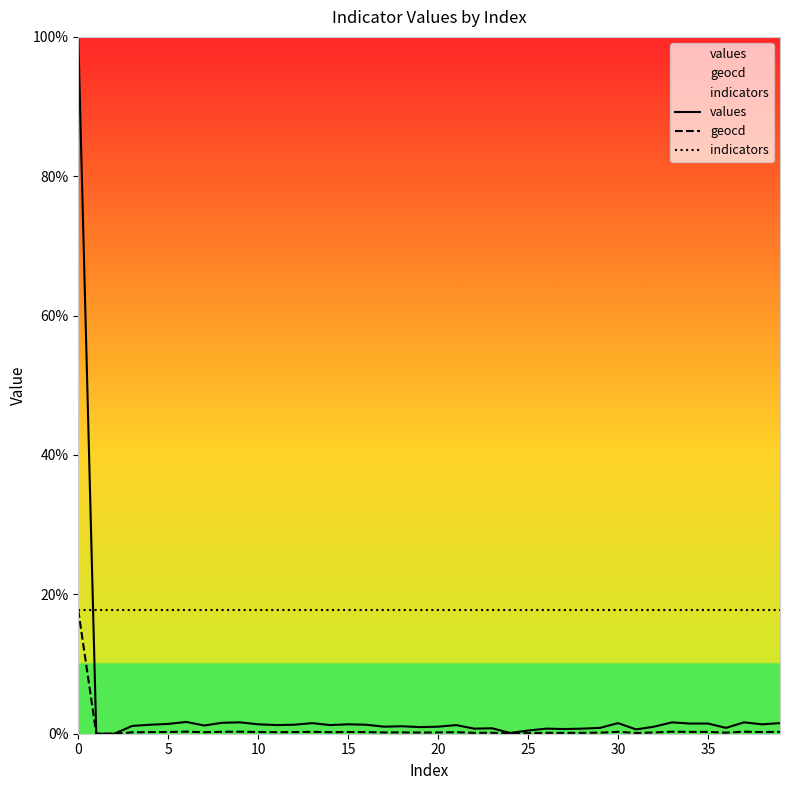

Does the chart have visible grid lines?

No